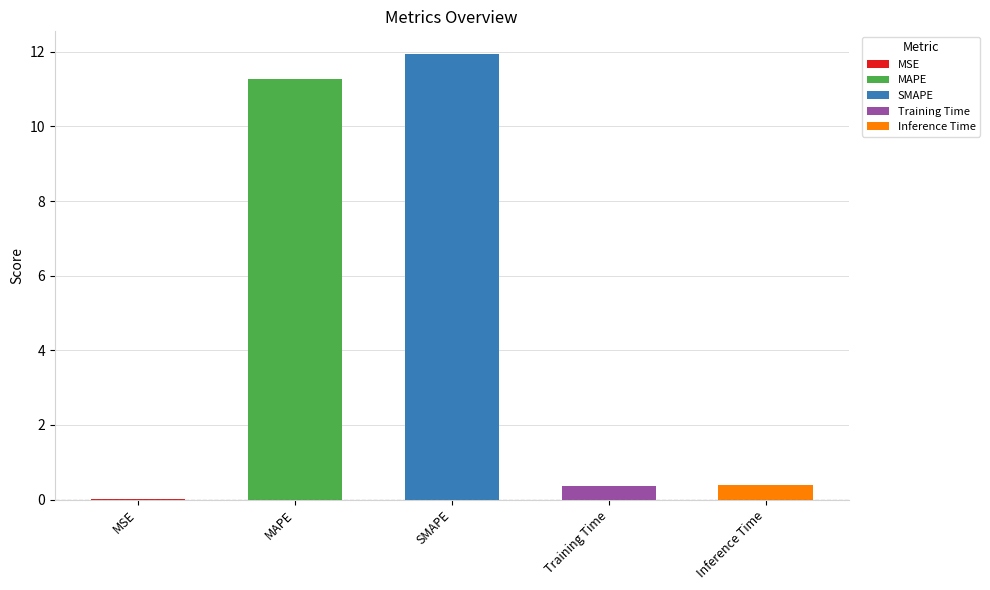

Reading left to right, list all the values displayed in this chart.

0.0	11.3	12.0	0.4	0.4